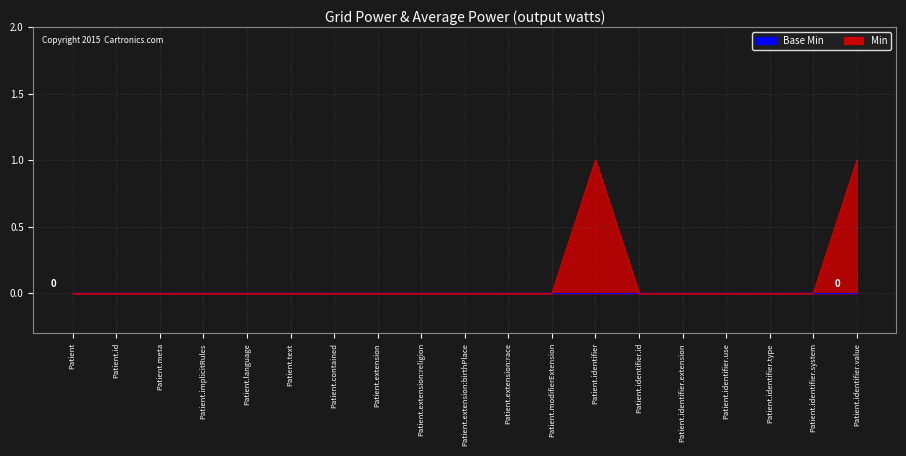

Reading right to left, transcribe all the data shown in this chart.

1	0	0	0	0	0	1	0	0	0	0	0	0	0	0	0	0	0	0